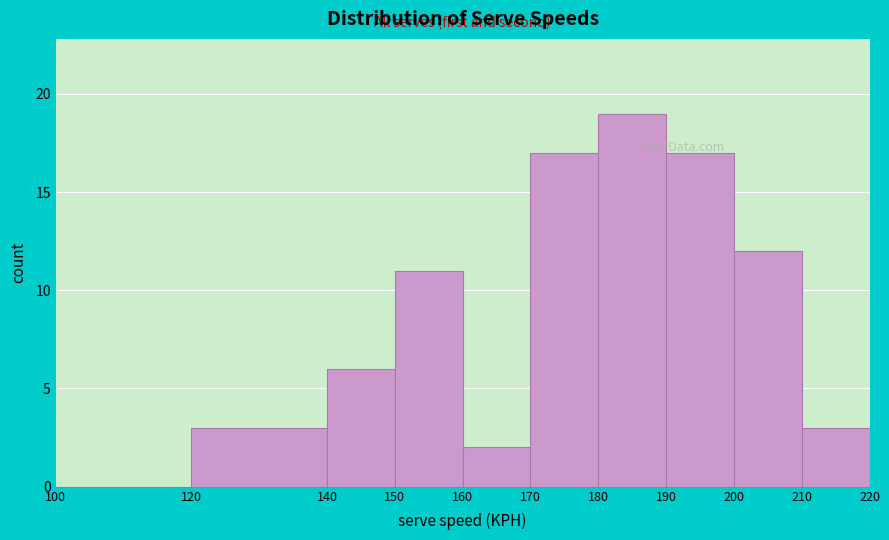

Which range on the x-axis has the tallest bar?

180 to 190